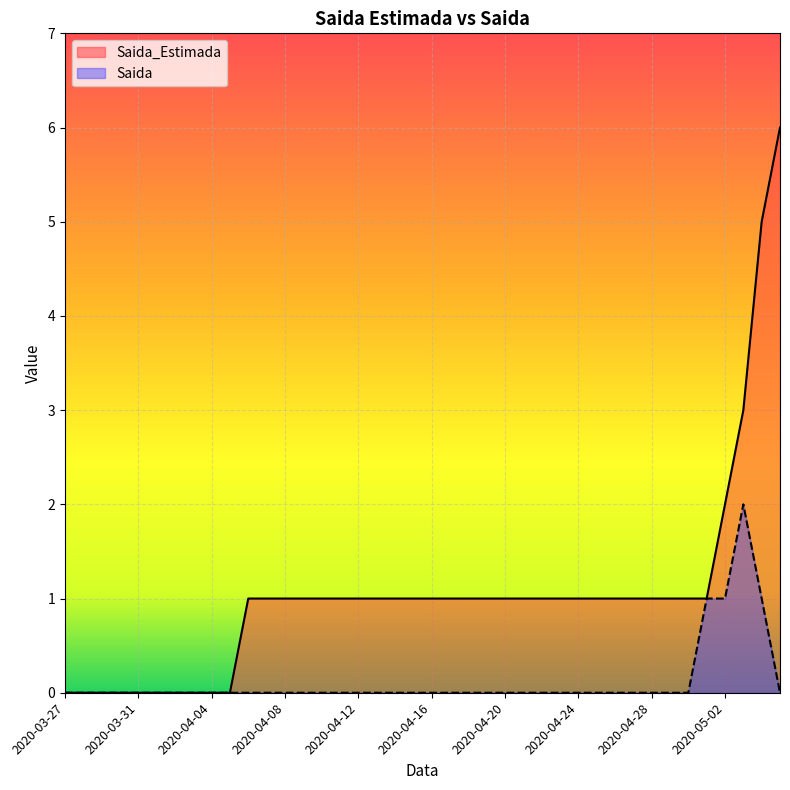

What is the label of the 10th point from the right?

2020-04-26